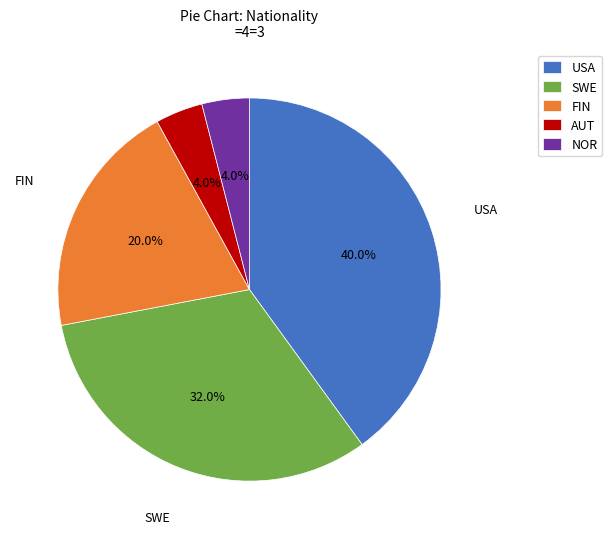

Which slice is the largest?

USA